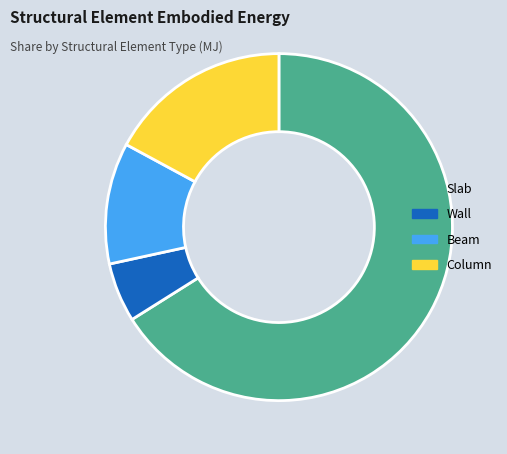

What is the majority slice?

Slab